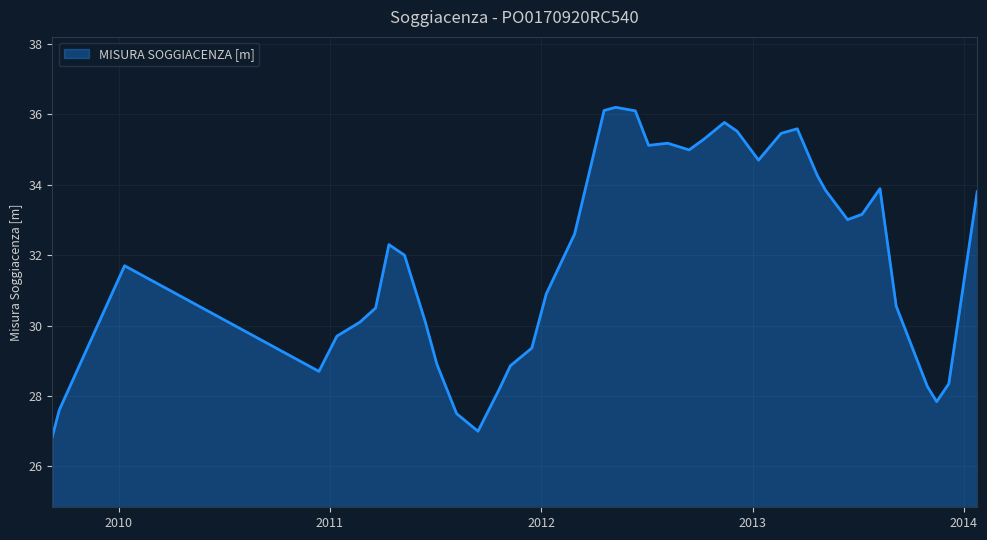

What is the greatest value displayed?

36.2